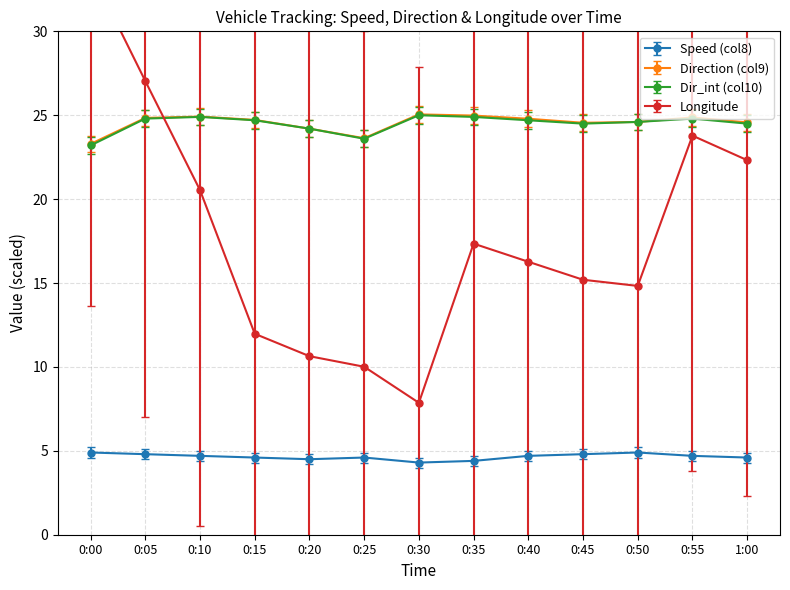

Which series has the largest total across all categories?

Direction (col9)